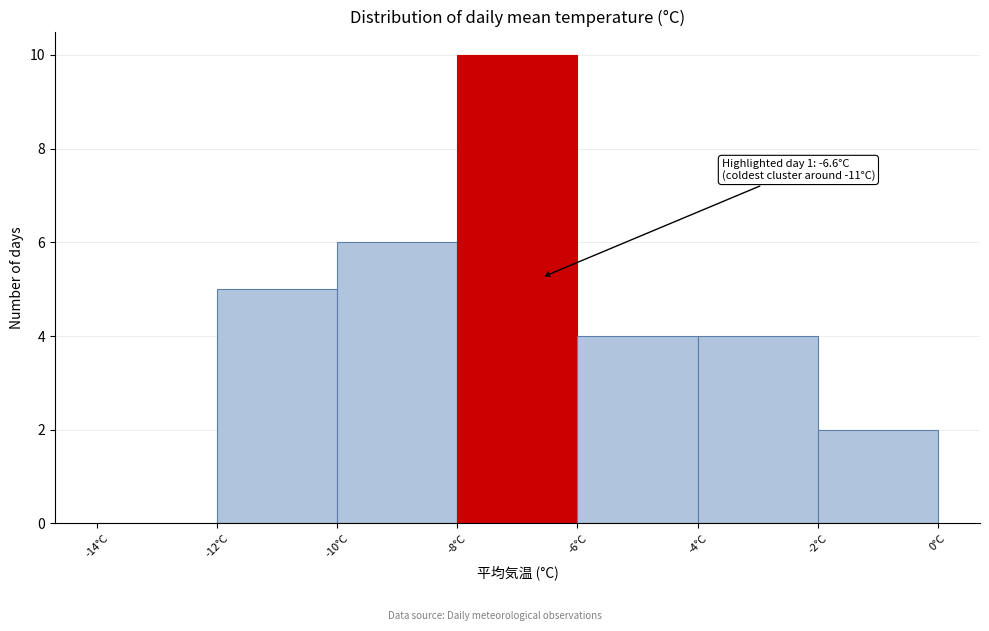

Over which range of the x-axis is the bar tallest?

-8 to -6